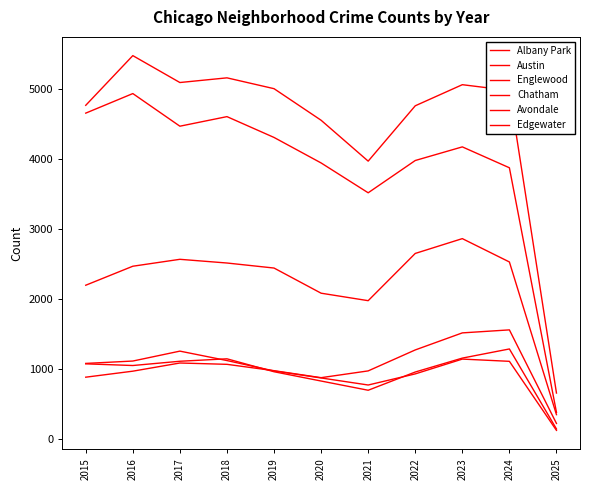

Reading right to left, list all the values displayed in this chart.

Albany Park: 118	1106	1138	926	767	868	968	1117	1252	1110	1076
Austin: 652	4982	5065	4763	3971	4556	5008	5163	5096	5481	4770
Englewood: 376	3876	4175	3980	3518	3945	4310	4608	4471	4938	4658
Chatham: 343	2528	2862	2650	1974	2081	2441	2513	2566	2467	2195
Avondale: 138	1283	1152	953	692	824	957	1142	1107	1046	1070
Edgewater: 217	1556	1513	1269	969	872	972	1063	1082	965	879